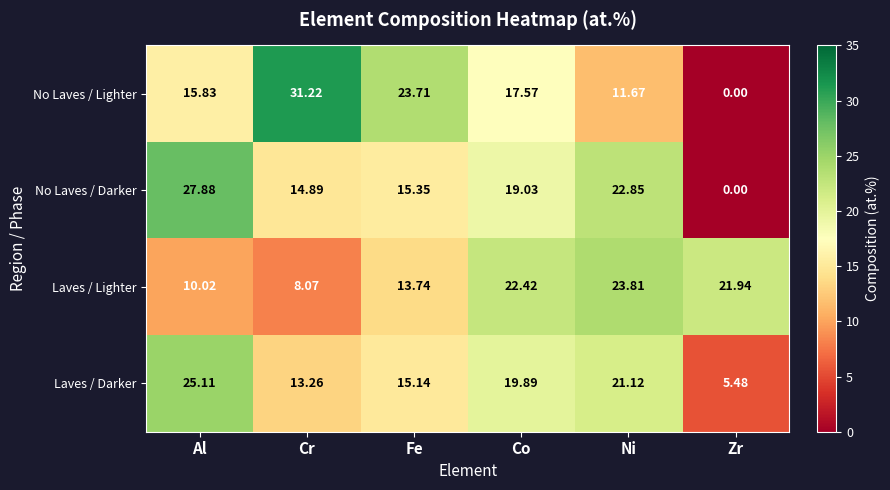

Which series has the largest range (max minus min)?

No Laves / Lighter